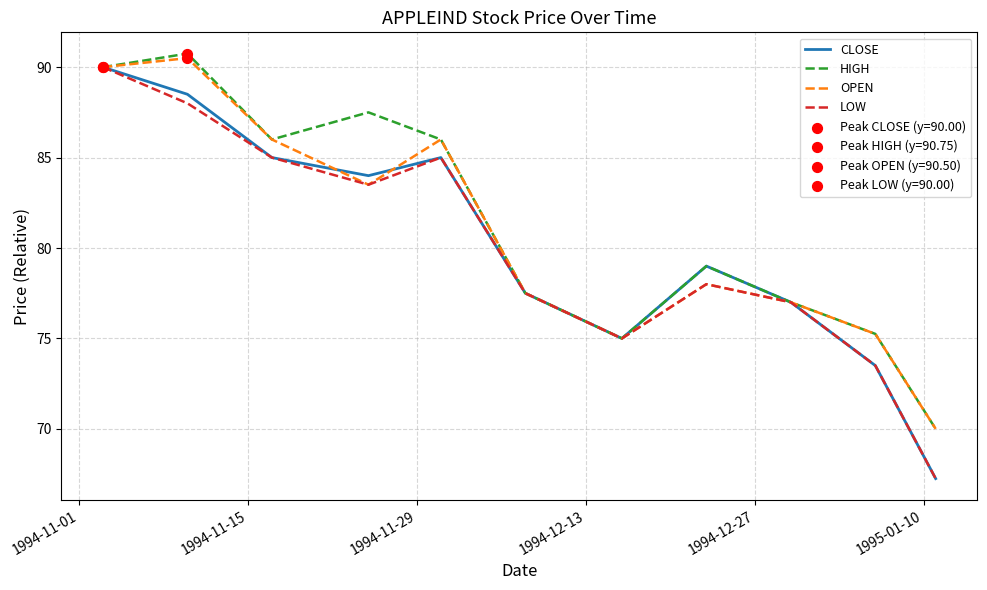

What is the minimum value for HIGH?

70.0